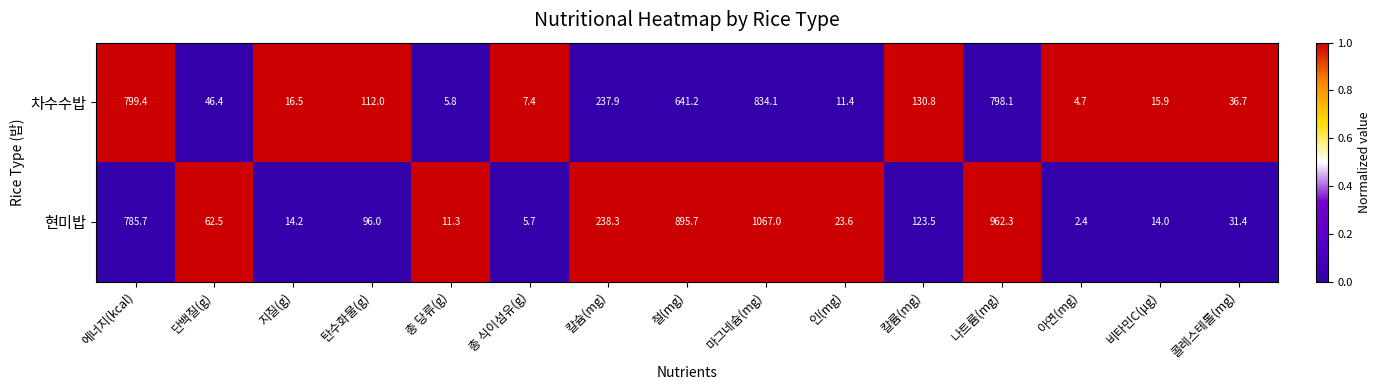

Which series has the largest total across all categories?

현미밥